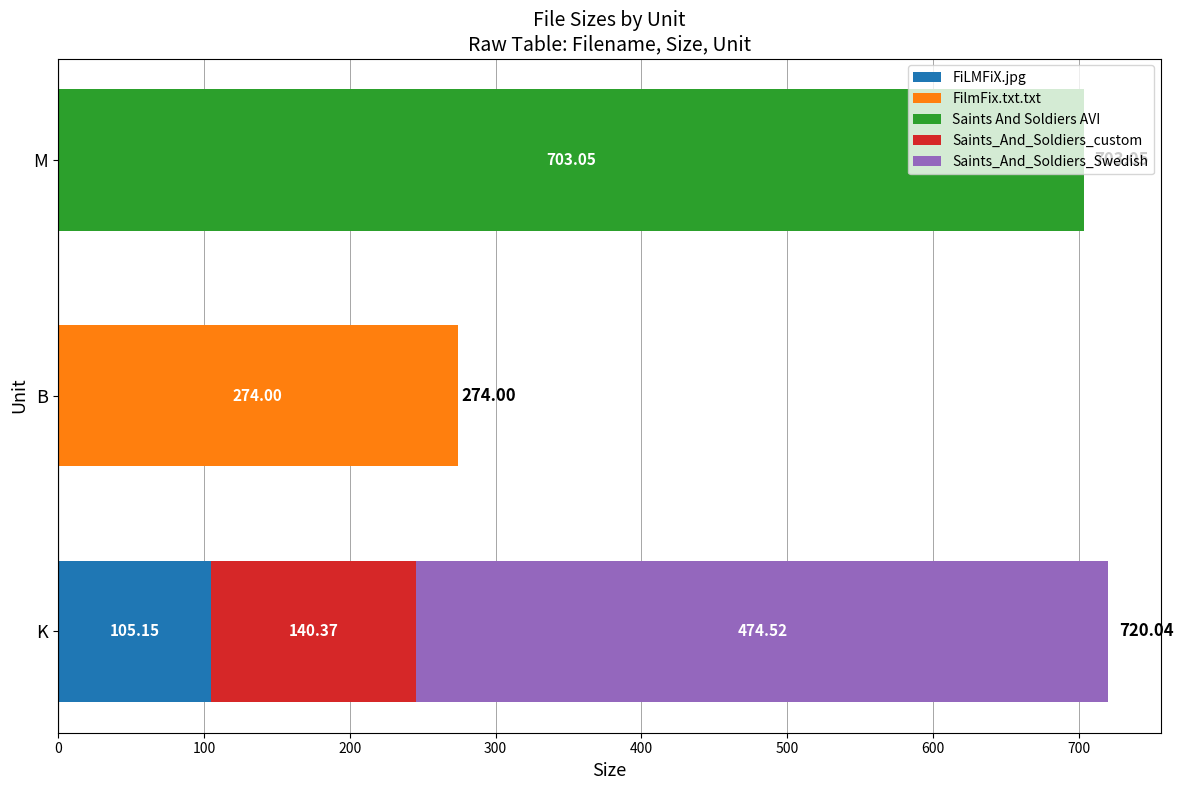

What is the total value across all series at B?

274.0